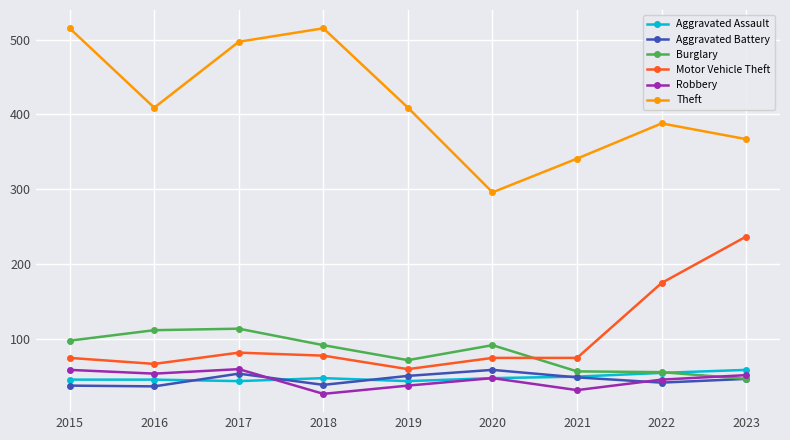

How many interior local peaks does the Robbery series have?

2